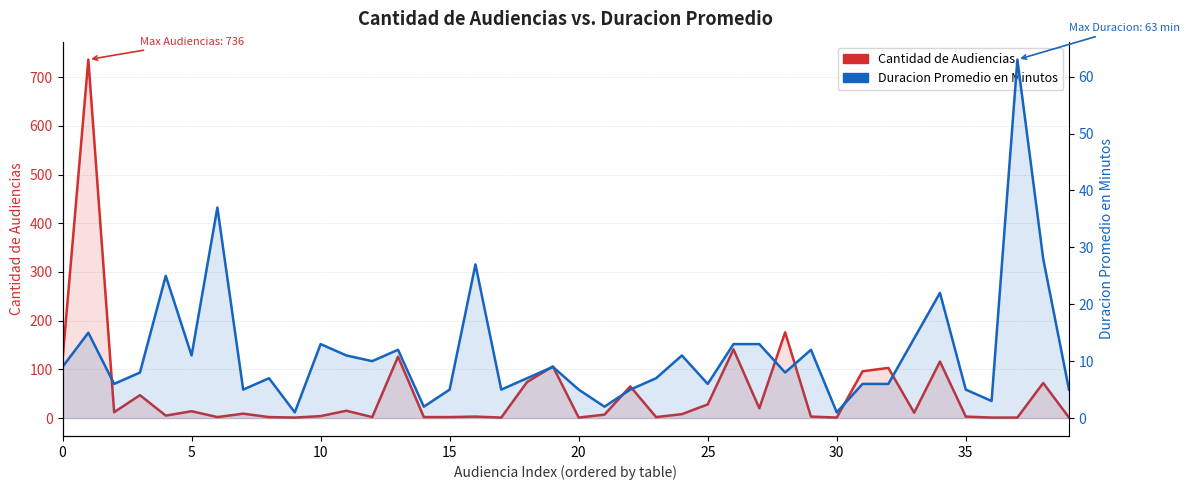

Which has a higher value, 27 or 26?

26